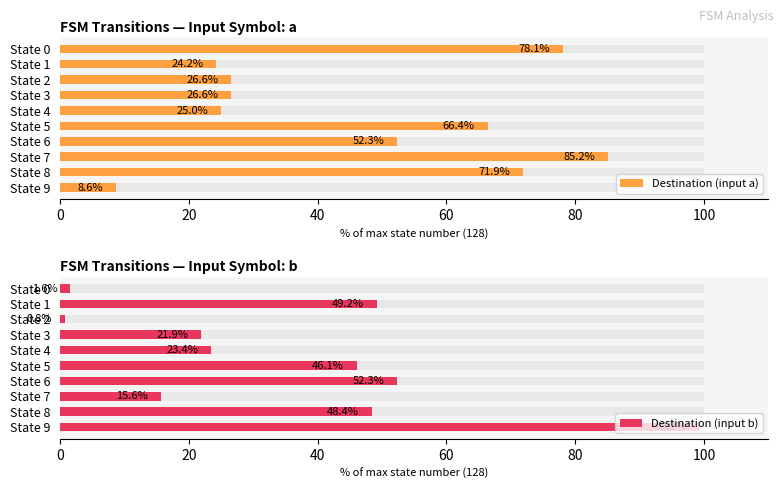

Reading left to right, list all the values displayed in this chart.

Destination (input a): 78.1	24.2	26.6	26.6	25.0	66.4	52.3	85.2	71.9	8.6
Destination (input b): 1.6	49.2	0.8	21.9	23.4	46.1	52.3	15.6	48.4	99.2